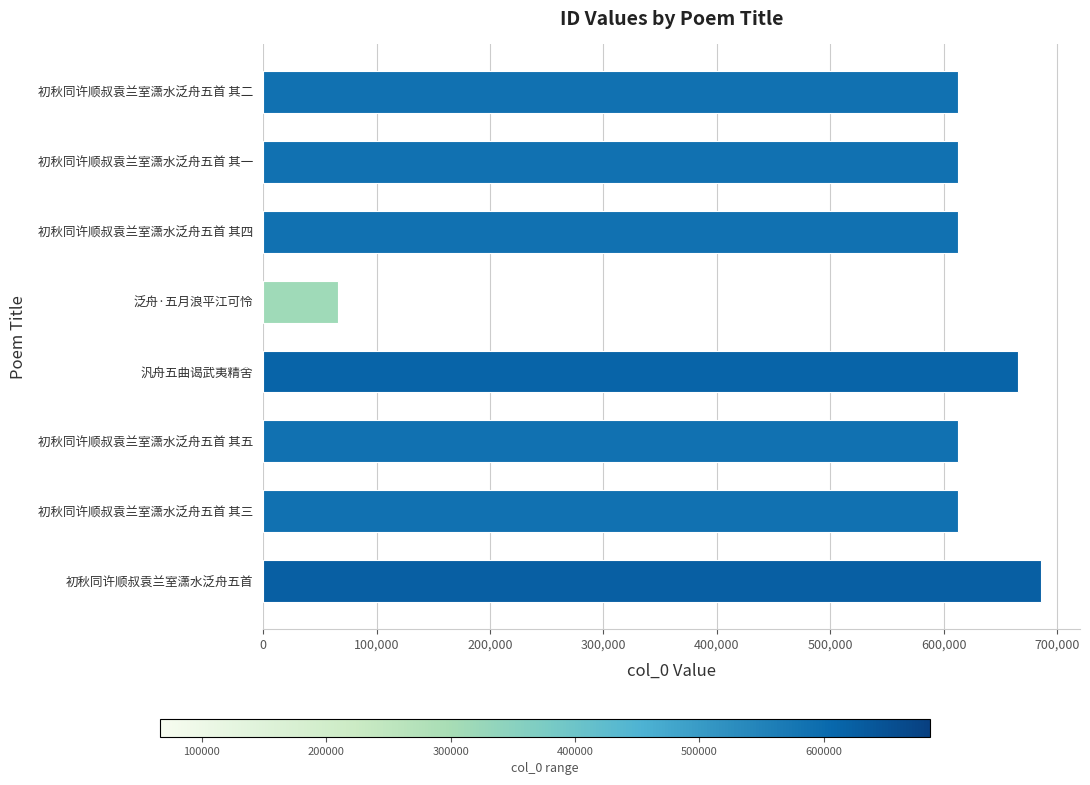

What is the difference between the second highest and second lowest values?

52695